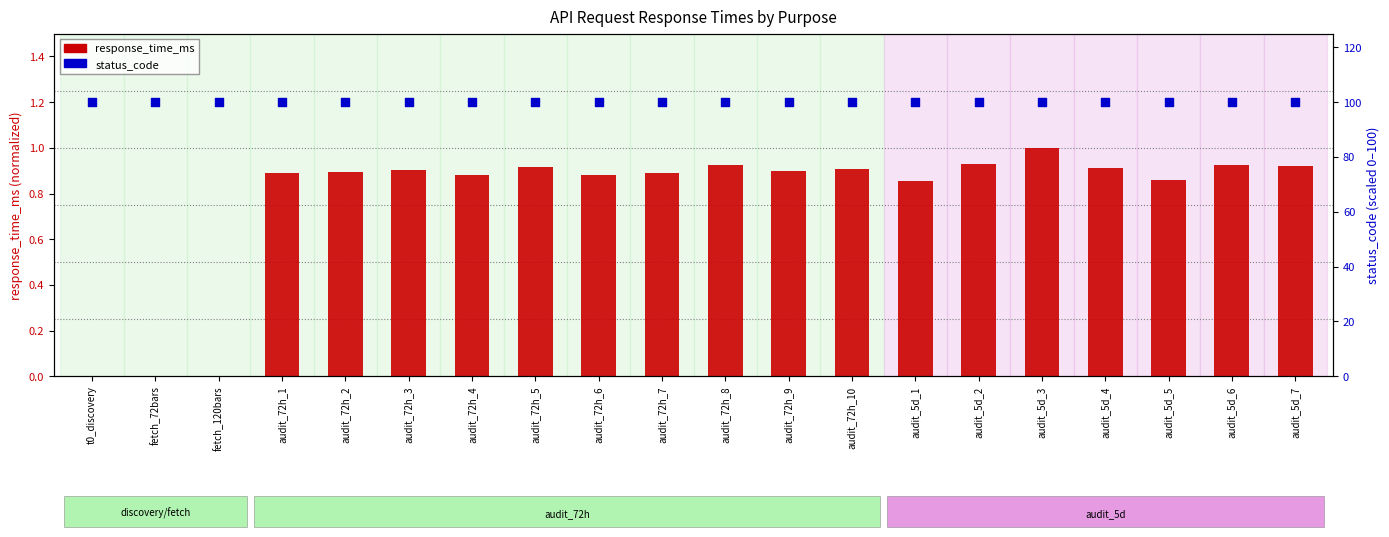

Which series has the largest total across all categories?

status_code